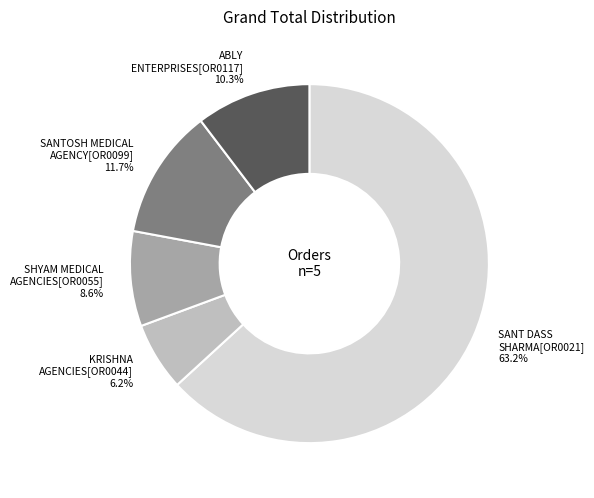

To the nearest percent, what is the average slice percentage?

20%